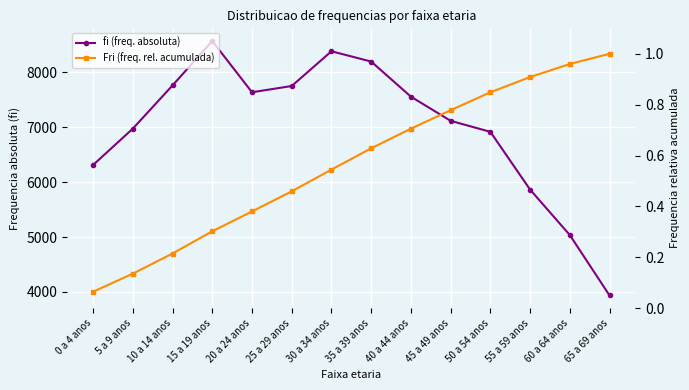

Which series has the widest spread of values?

fi (freq. absoluta)